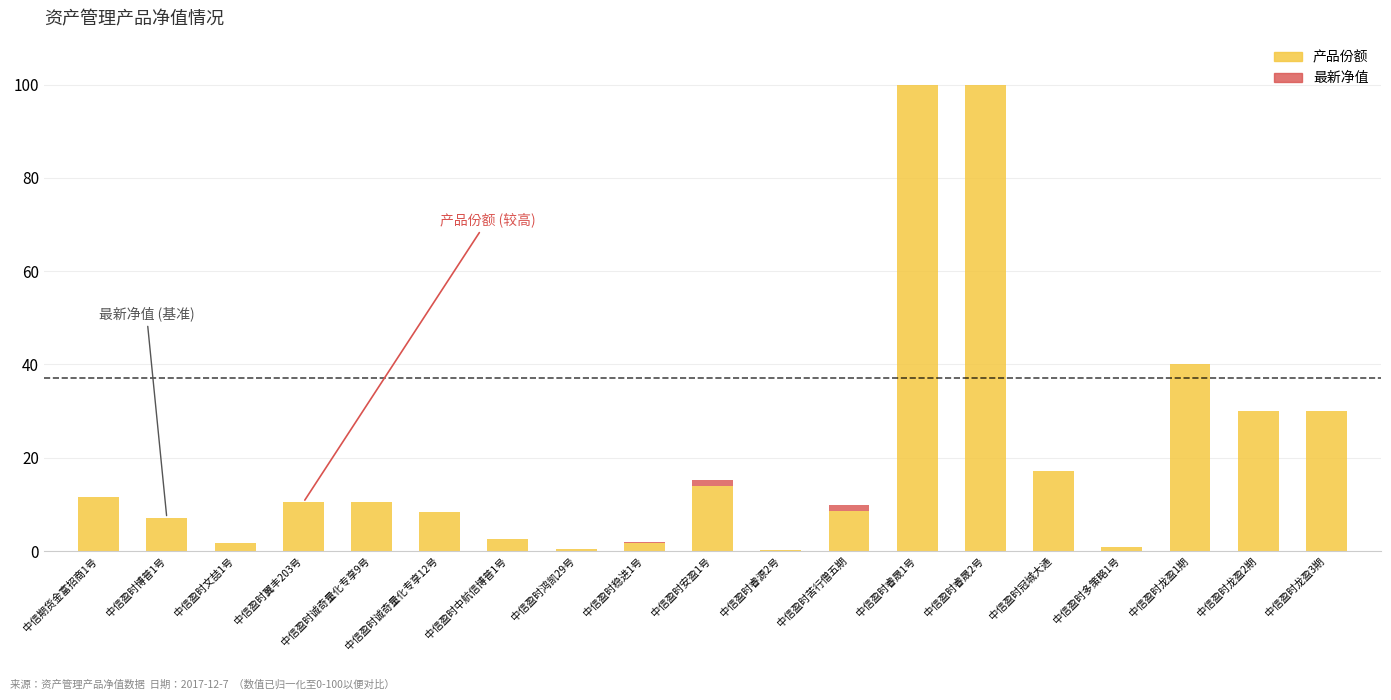

The value of 产品份额 at 中信盈时苦行僧五期 is 12.7. True or false?

False